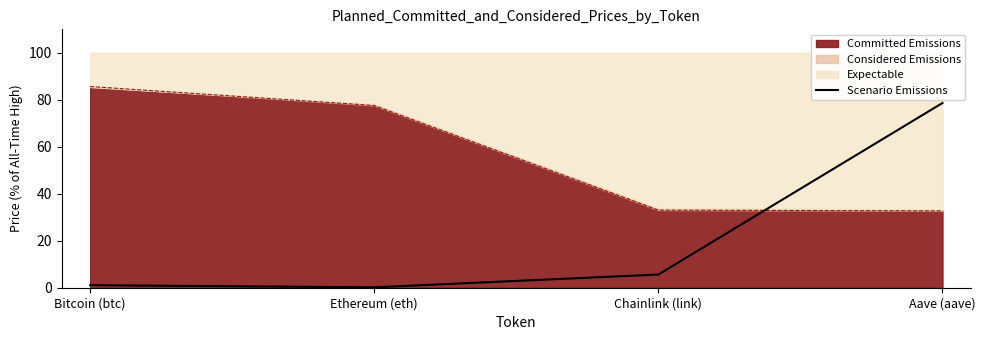

How many lines are shown in the chart?

1